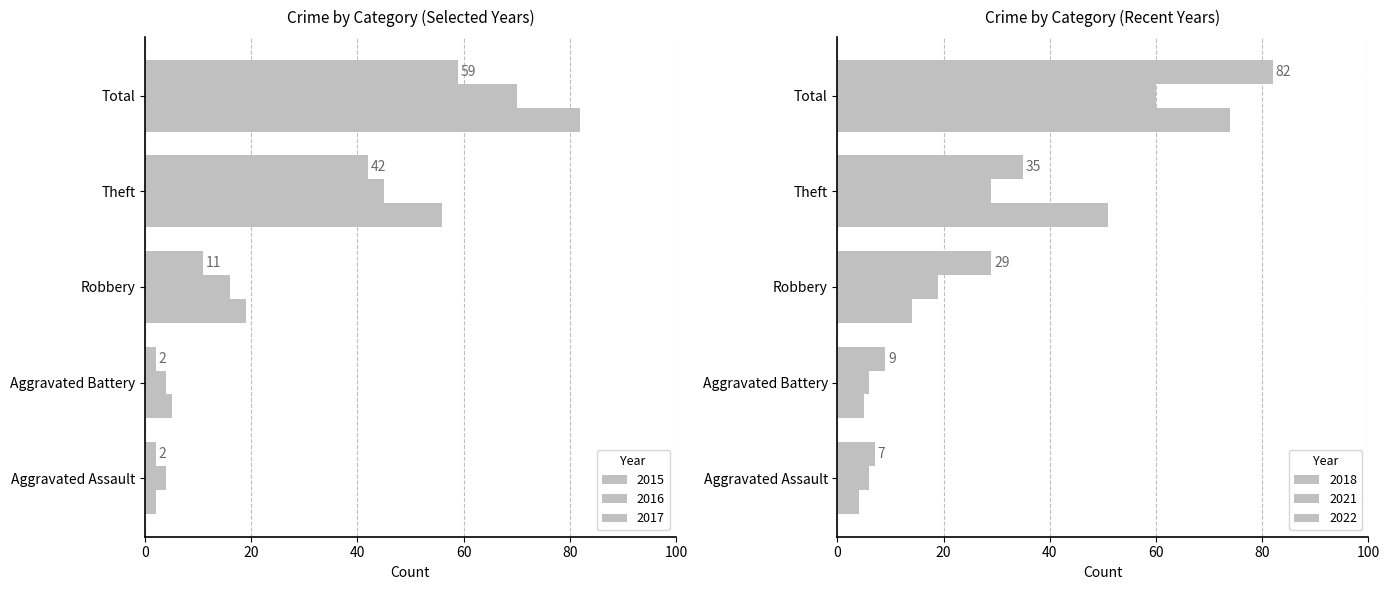

Where is 2022 nearest to the value 44?

Theft